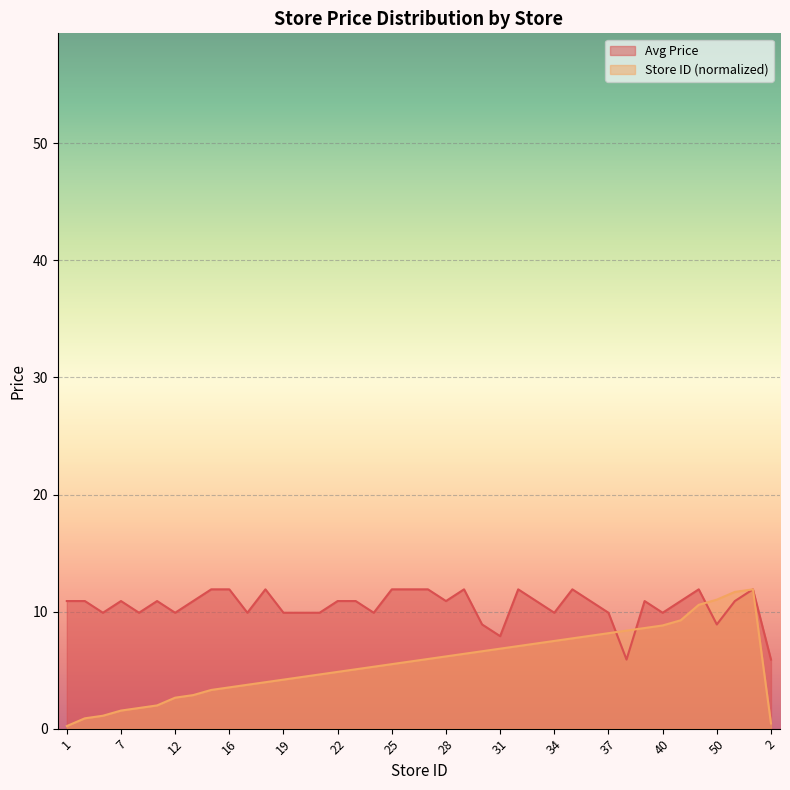

What is the difference between the Avg Price values at 33 and 31?

3.0